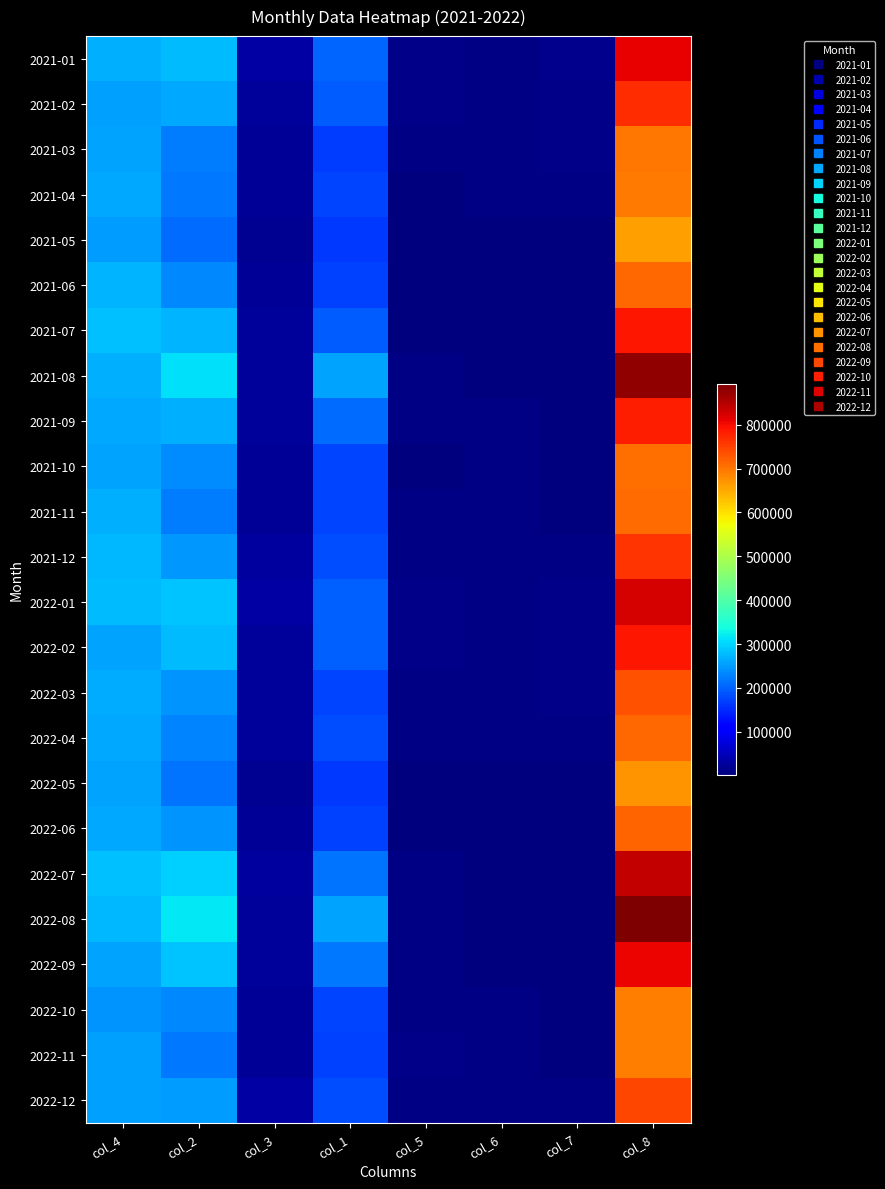

Reading left to right, transcribe all the data shown in this chart.

2021-01: col_4=267717	col_2=278465	col_3=32355	col_1=200925	col_5=11149	col_6=7885	col_7=13368	col_8=811864
2021-02: col_4=254822	col_2=262898	col_3=24793	col_1=194943	col_5=9635	col_6=7322	col_7=12813	col_8=767227
2021-03: col_4=257754	col_2=224108	col_3=23294	col_1=168879	col_5=7260	col_6=6618	col_7=9848	col_8=697761
2021-04: col_4=261583	col_2=218711	col_3=21738	col_1=174584	col_5=5523	col_6=6611	col_7=7301	col_8=696052
2021-05: col_4=252521	col_2=208632	col_3=18412	col_1=165167	col_5=4738	col_6=6058	col_7=4221	col_8=659751
2021-06: col_4=271679	col_2=234030	col_3=21371	col_1=172341	col_5=4904	col_6=5700	col_7=3709	col_8=713735
2021-07: col_4=283956	col_2=271010	col_3=26594	col_1=194781	col_5=5452	col_6=5534	col_7=3619	col_8=790946
2021-08: col_4=268028	col_2=308673	col_3=24240	col_1=258513	col_5=7654	col_6=5952	col_7=3461	col_8=876521
2021-09: col_4=260905	col_2=270063	col_3=25204	col_1=209947	col_5=6405	col_6=6166	col_7=3069	col_8=781758
2021-10: col_4=256744	col_2=236353	col_3=22003	col_1=175802	col_5=5138	col_6=6683	col_7=2882	col_8=705604
2021-11: col_4=267177	col_2=224022	col_3=22377	col_1=175674	col_5=8452	col_6=7268	col_7=5844	col_8=710814
2021-12: col_4=277038	col_2=248035	col_3=29869	col_1=181094	col_5=8272	col_6=7534	col_7=9572	col_8=761414
2022-01: col_4=278239	col_2=286008	col_3=32872	col_1=197757	col_5=11105	col_6=7771	col_7=12130	col_8=825883
2022-02: col_4=256353	col_2=278314	col_3=25763	col_1=197989	col_5=10710	col_6=7319	col_7=12089	col_8=788537
2022-03: col_4=265681	col_2=242966	col_3=26036	col_1=175749	col_5=8442	col_6=6521	col_7=10007	col_8=735401
2022-04: col_4=259755	col_2=229101	col_3=23873	col_1=179953	col_5=6547	col_6=6364	col_7=7299	col_8=712892
2022-05: col_4=257892	col_2=217010	col_3=18363	col_1=164274	col_5=5064	col_6=5844	col_7=3973	col_8=672419
2022-06: col_4=263087	col_2=245131	col_3=23294	col_1=171201	col_5=5868	col_6=5592	col_7=3393	col_8=717565
2022-07: col_4=282528	col_2=295199	col_3=29712	col_1=215998	col_5=6443	col_6=5393	col_7=3525	col_8=838799
2022-08: col_4=274886	col_2=317419	col_3=25994	col_1=256460	col_5=8112	col_6=5711	col_7=3432	col_8=892015
2022-09: col_4=257991	col_2=284746	col_3=26129	col_1=221372	col_5=7652	col_6=6118	col_7=2881	col_8=806888
2022-10: col_4=244041	col_2=234837	col_3=22139	col_1=174970	col_5=6371	col_6=6558	col_7=2664	col_8=691579
2022-11: col_4=254434	col_2=220521	col_3=21472	col_1=172158	col_5=9823	col_6=7081	col_7=5036	col_8=690525
2022-12: col_4=256259	col_2=251969	col_3=31160	col_1=180573	col_5=8624	col_6=7317	col_7=8466	col_8=744368